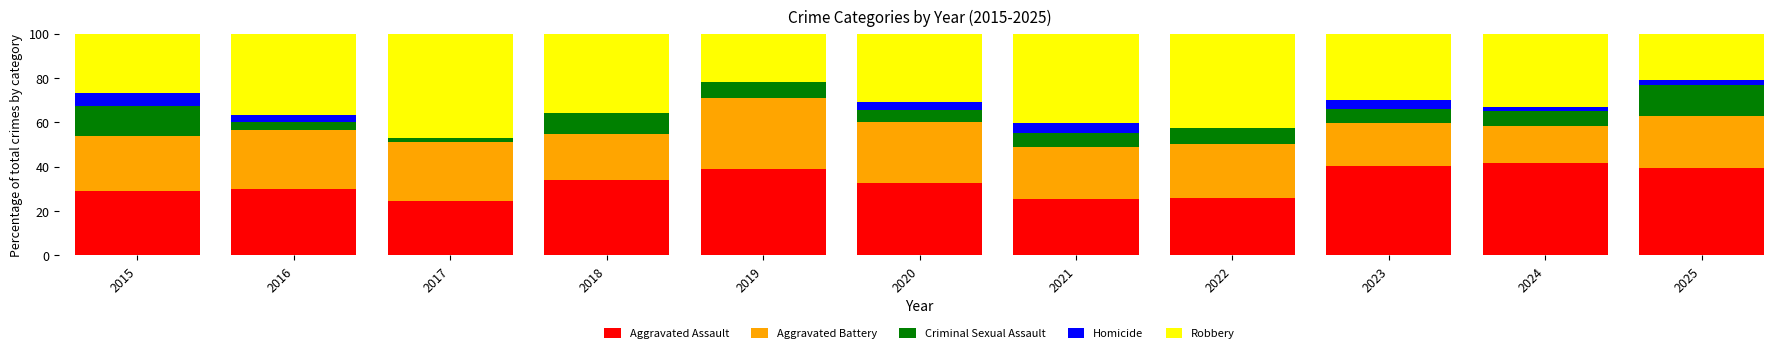

True or false: Aggravated Assault has a value of 16.6 at 2016.

False